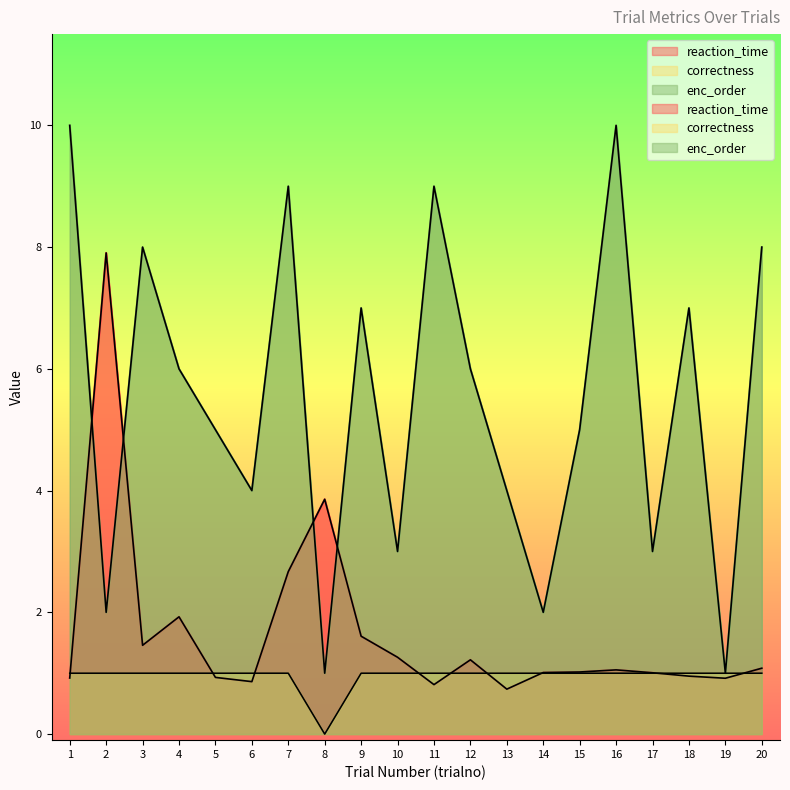

Where does the reaction_time series first go above 1?

2